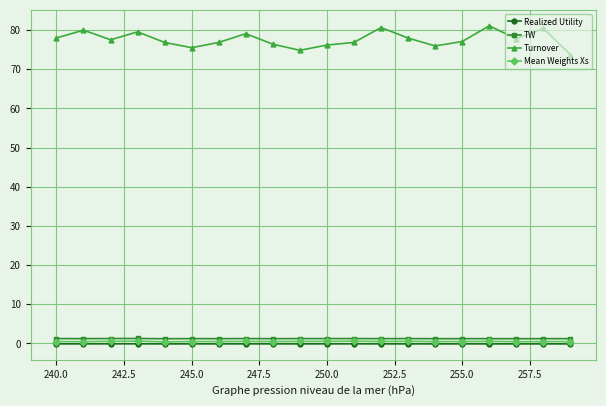

Which series has the largest range (max minus min)?

Turnover